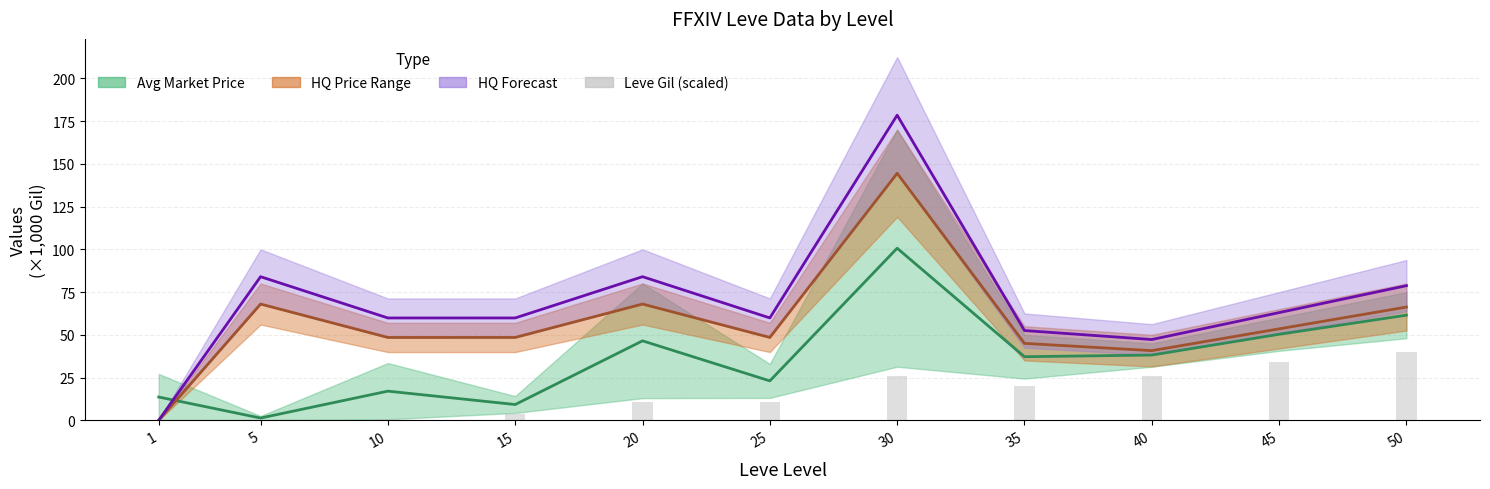

What is the difference between the maximum and minimum values in the Leve Gil (scaled) series?

39.9